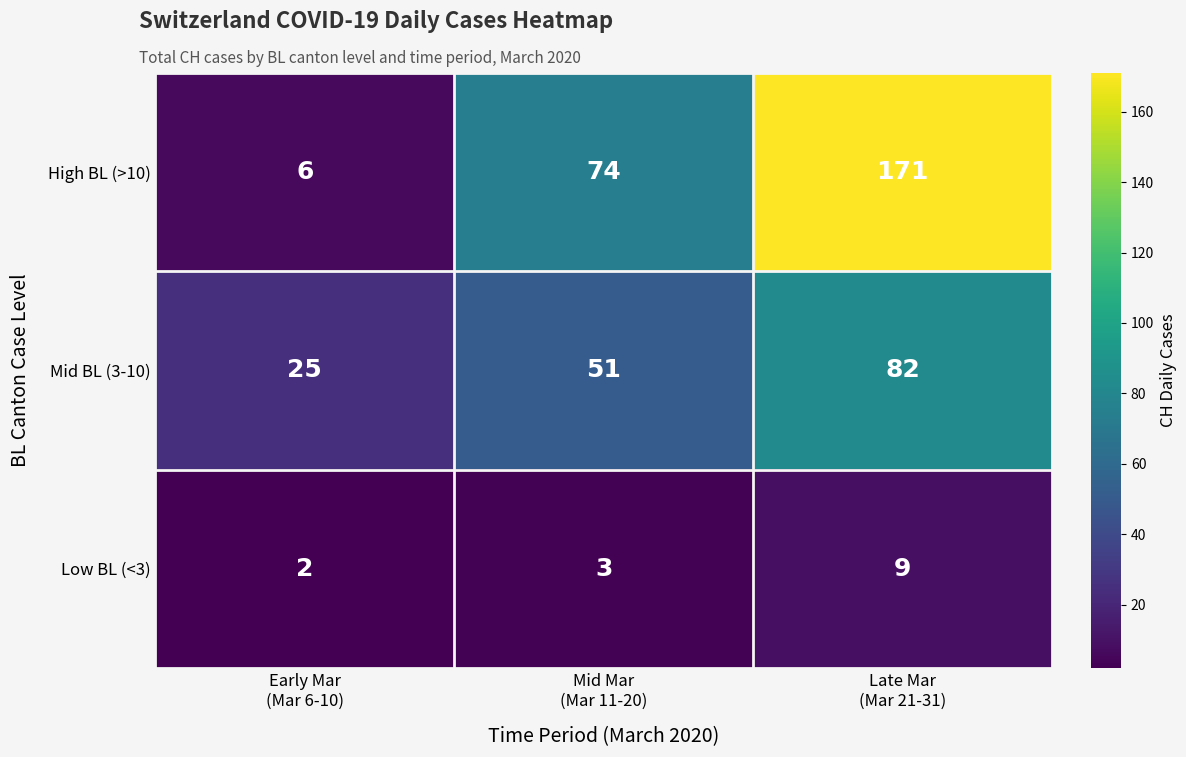

How many Low BL (<3) values are between 2 and 9?

3